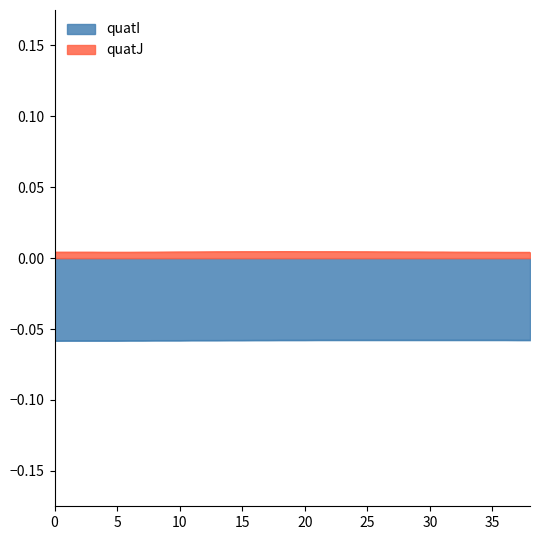

Which series changed the most between 29 and 36?

quatJ